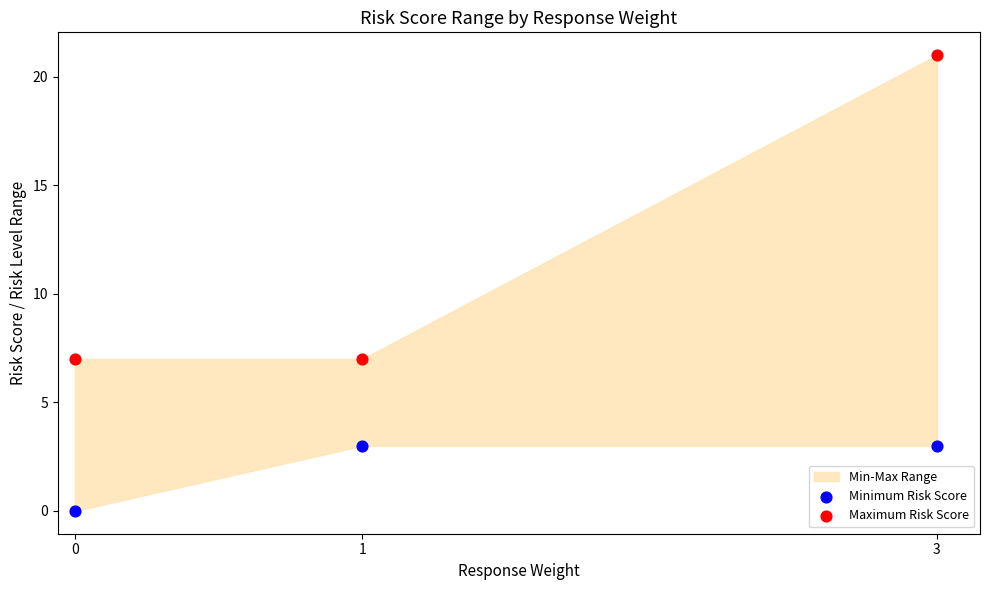

Which series contains the highest Y value?

Maximum Risk Score